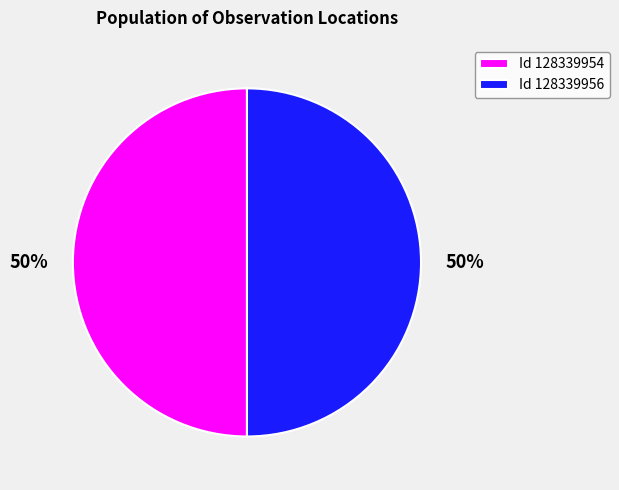

Combined, do Id 128339956 and Id 128339954 account for over 50%?

Yes